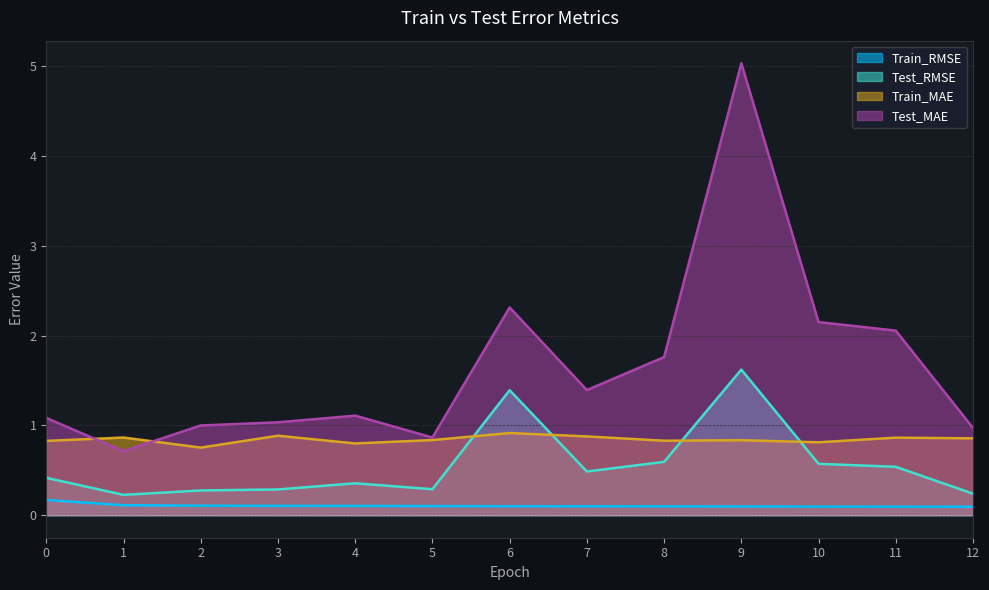

What is the minimum value for Train_RMSE?

0.1